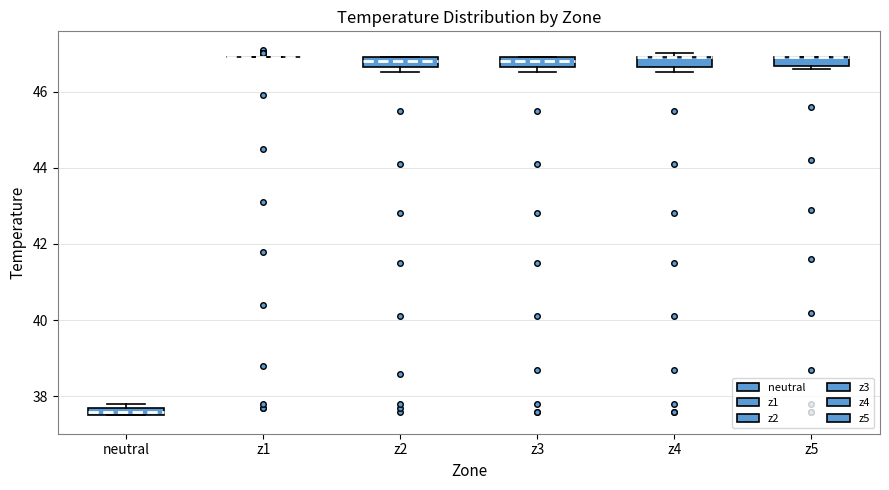

Where does the median line of the box for z3 sit on the y-axis? The values are not printed on the chart, so give them approximately, as read against the axis.

46.8